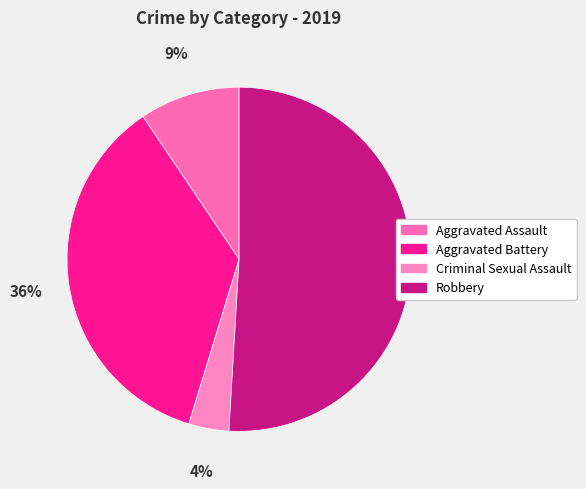

Is it true that Criminal Sexual Assault is 4% of the pie?

True